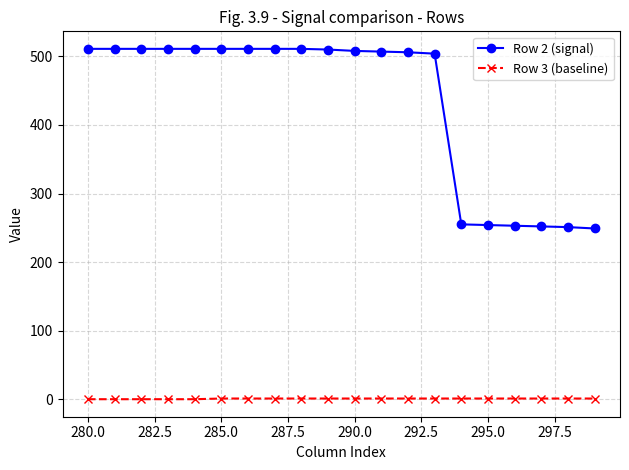

True or false: Row 3 (baseline) and Row 2 (signal) intersect in this chart.

False